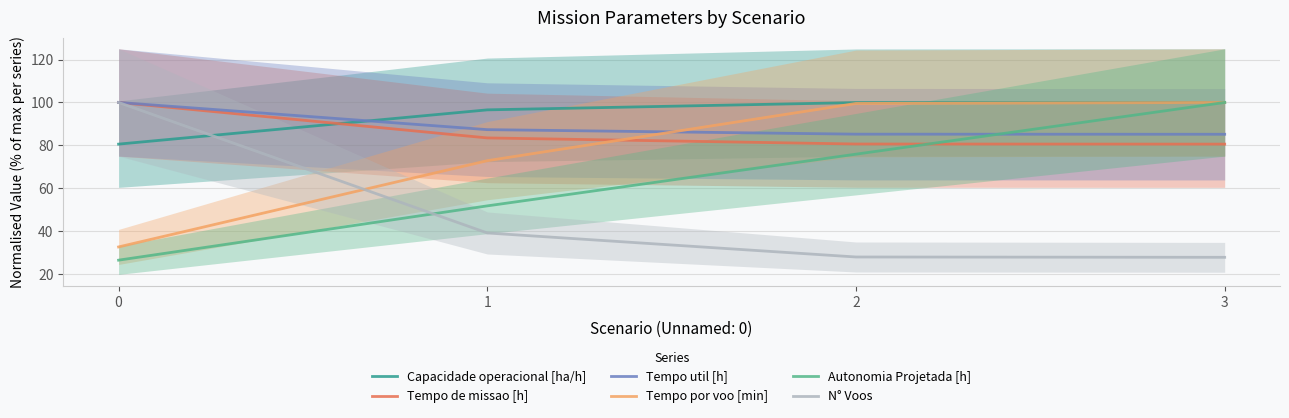

How many data points does each series have?

4